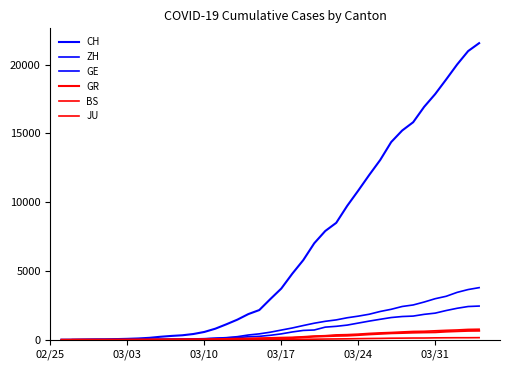

What is the value of the GE point at the 27th from the left?

1445